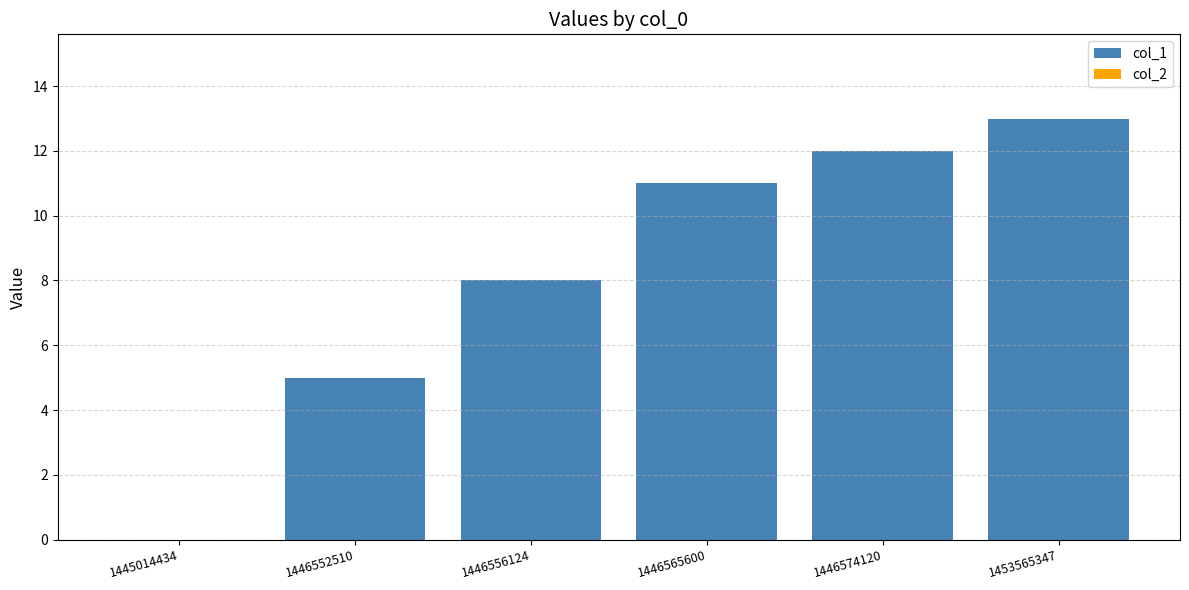

What is the maximum value shown in the chart?

13